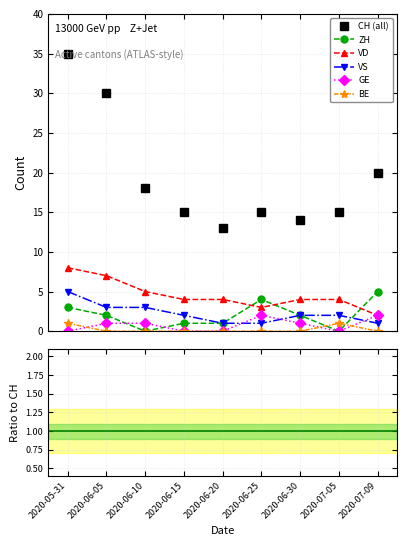

Where do VS and GE first cross each other?

2020-06-20 and 2020-06-25